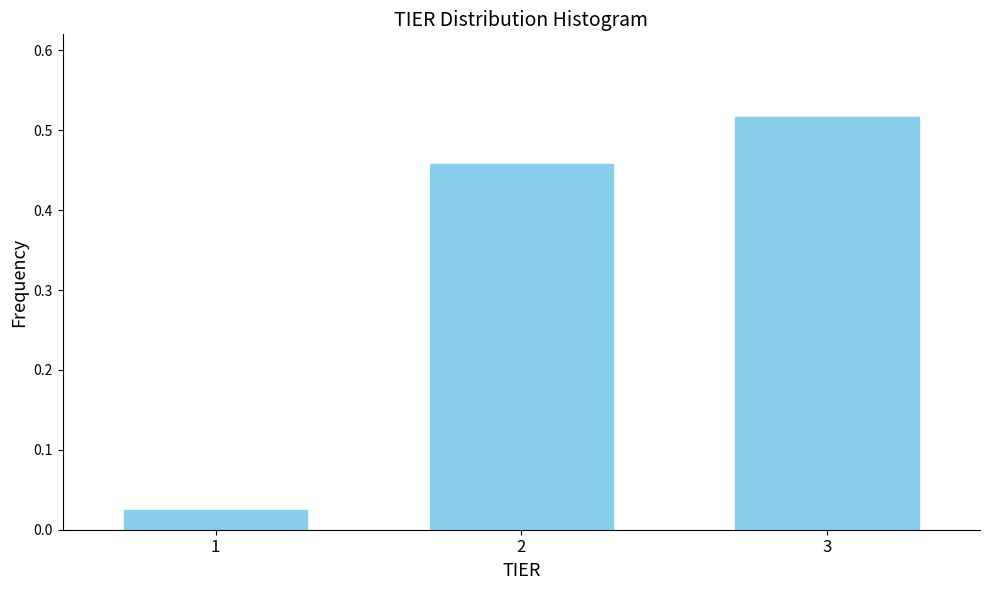

What is the sum of the values at 3 and 2?

1.0